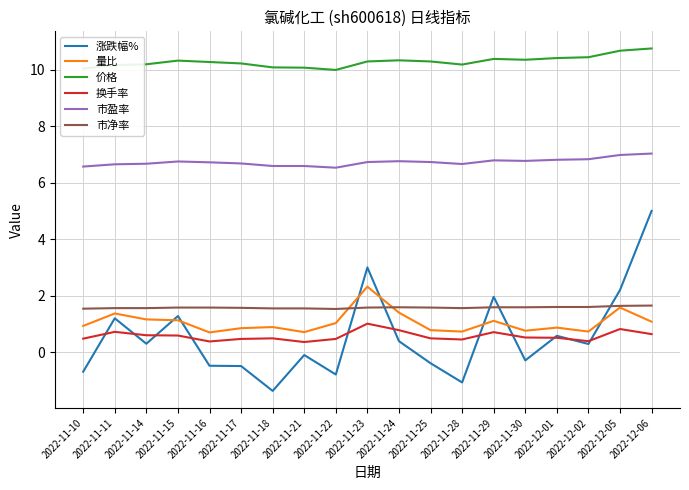

What is the average value of the 换手率 series?

0.6